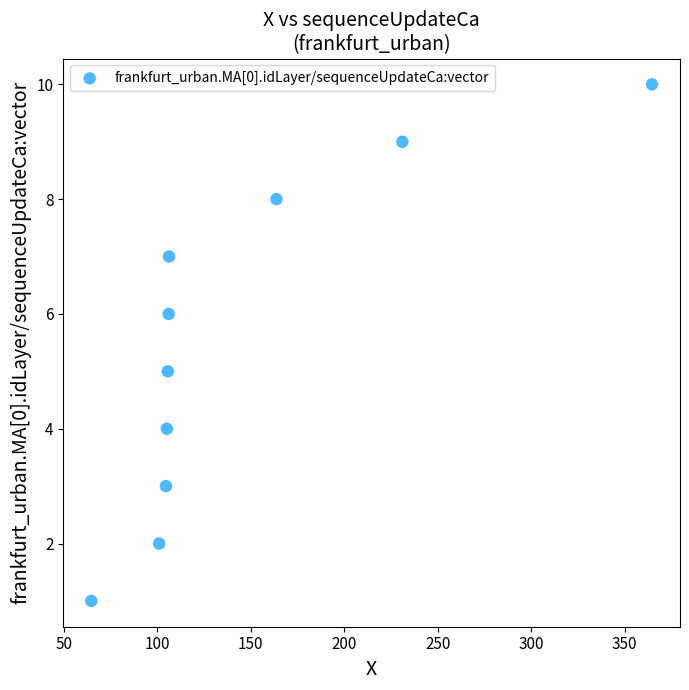

What is the range of Y values (max minus min)?

9